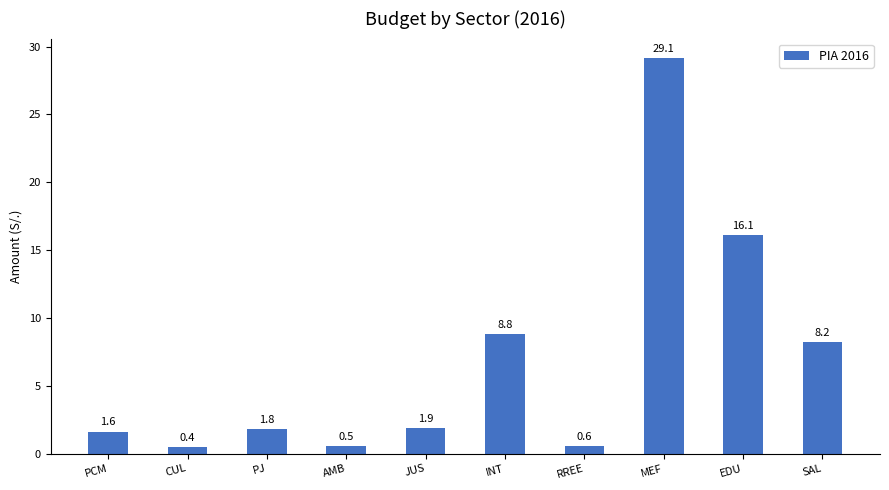

The value at RREE is 0.6. True or false?

True